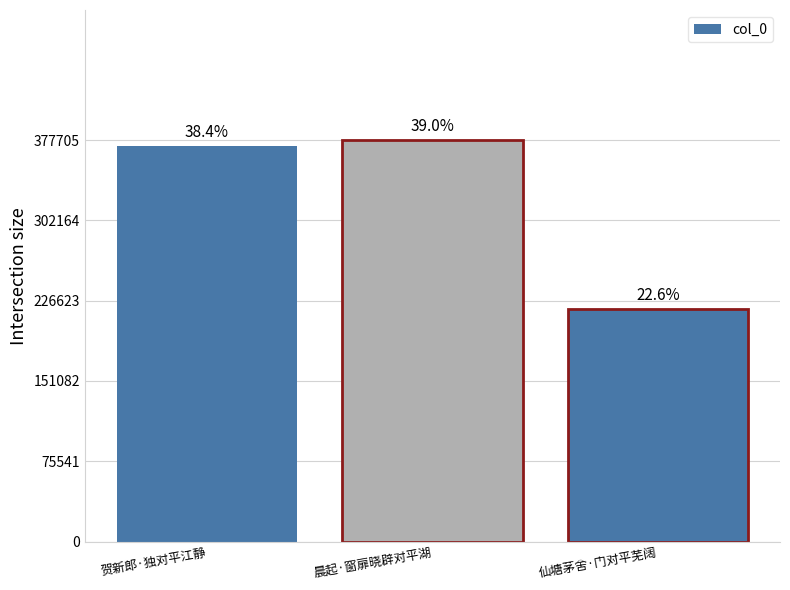

What is the label of the 2nd bar from the right?

晨起·窗扉晓辟对平湖